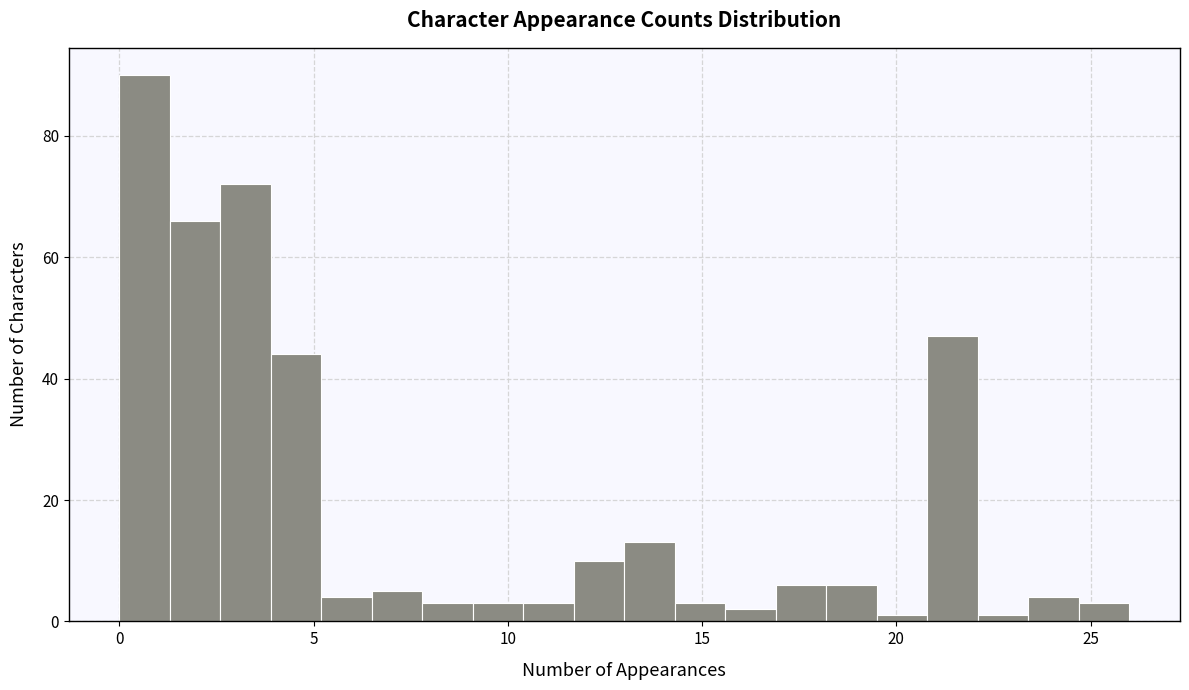

Read against the x-axis, roughly where is the centre of the tallest bar?

0.5